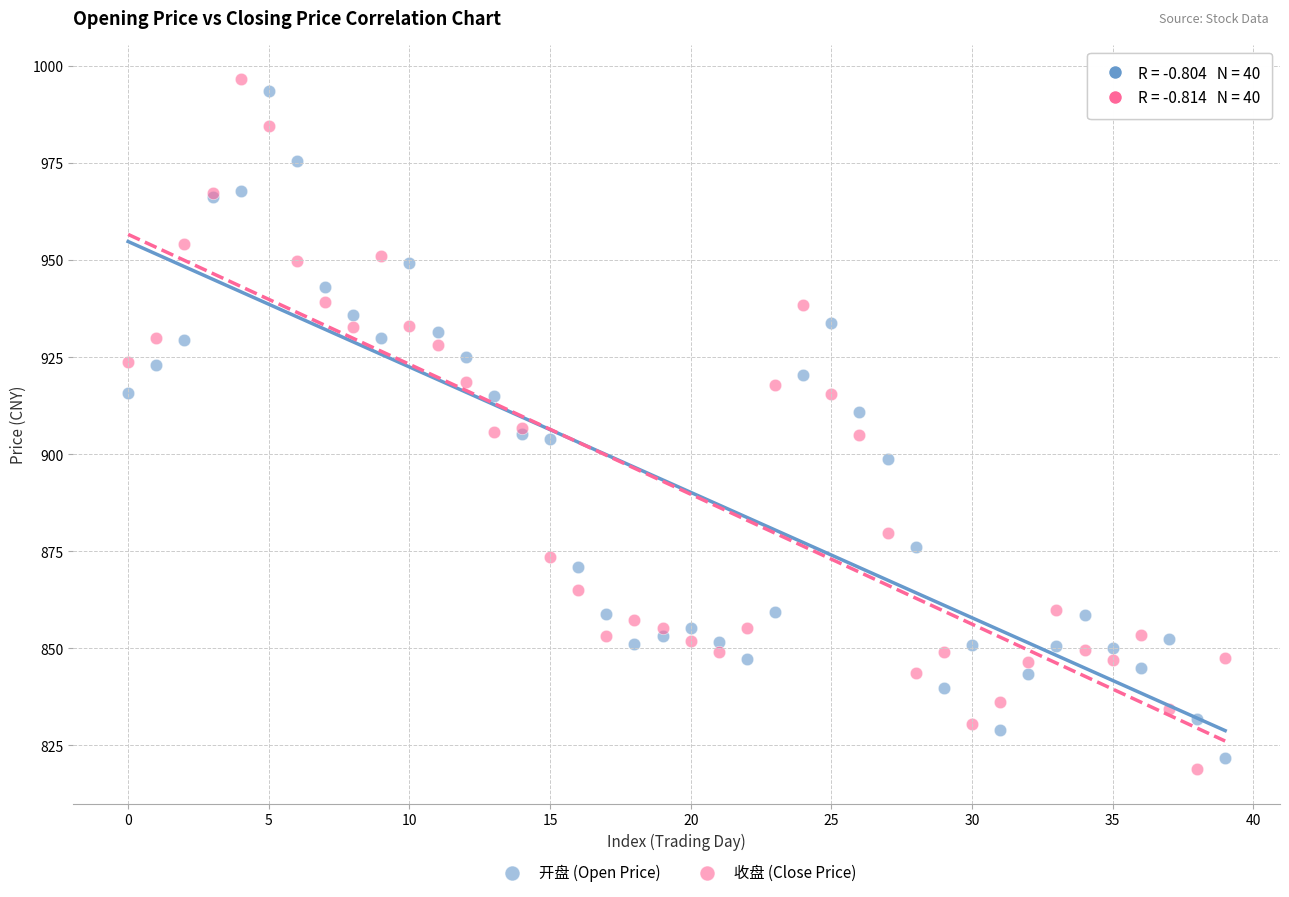

Which series contains the highest Y value?

收盘 (Close Price)